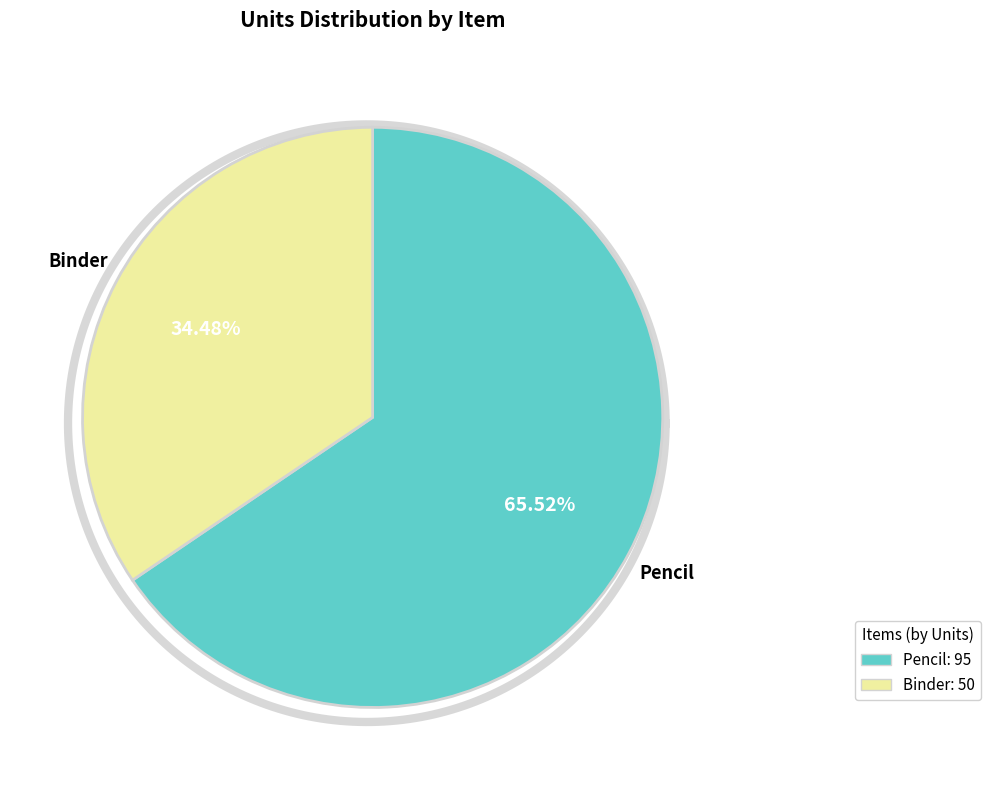

To the nearest percent, what is the combined percentage of Binder and Pencil?

100%